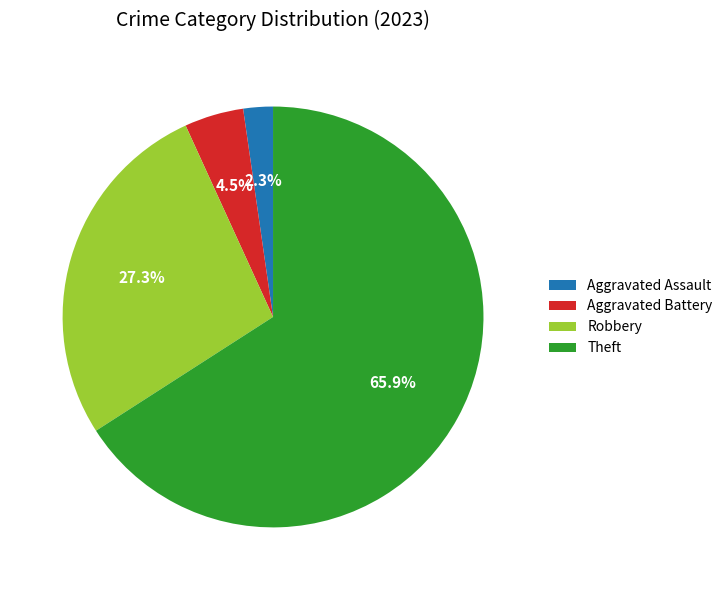

The Theft slice represents 51% of the pie. True or false?

False